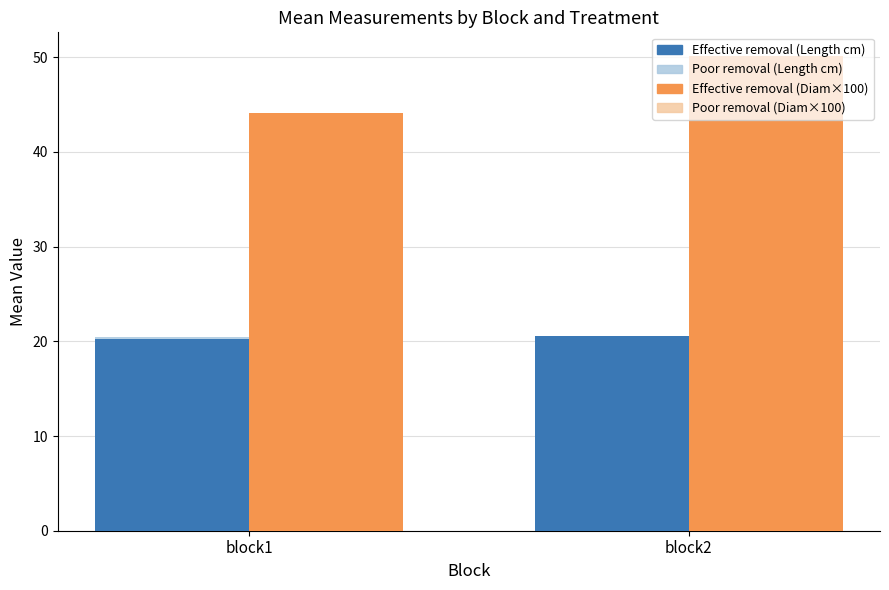

How many categories are shown in the chart?

2